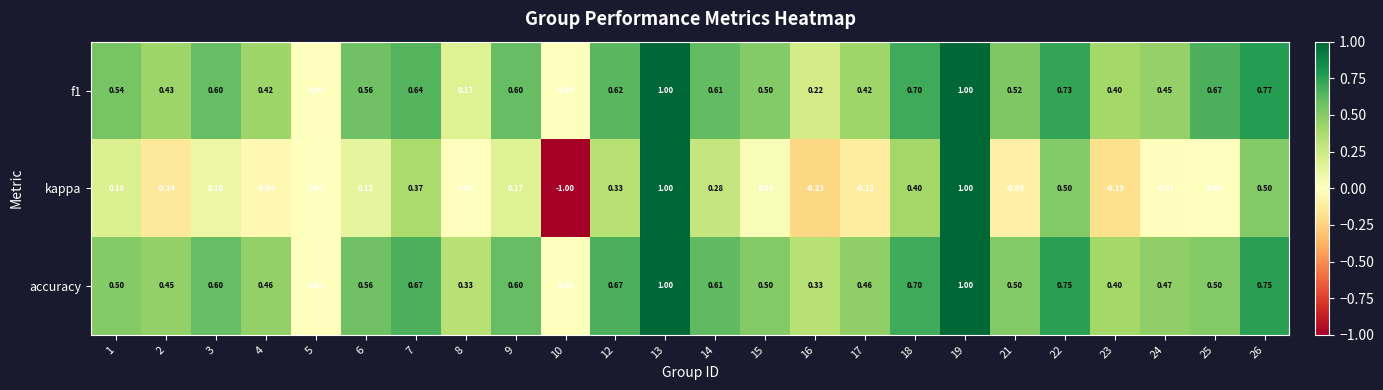

Which series has the largest total across all categories?

accuracy